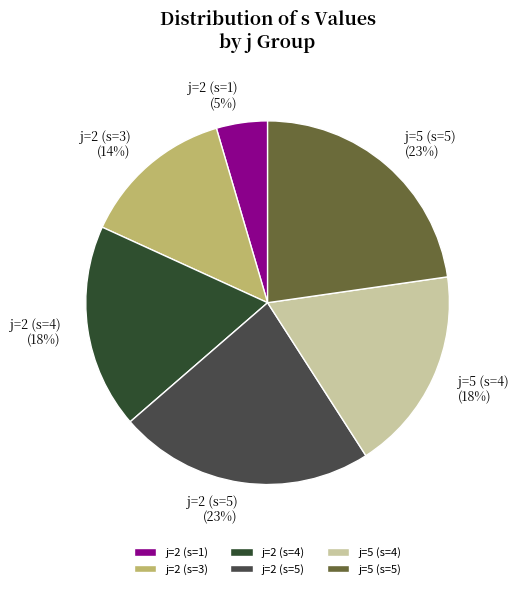

Between j=5 (s=5) and j=2 (s=3), which is larger?

j=5 (s=5)